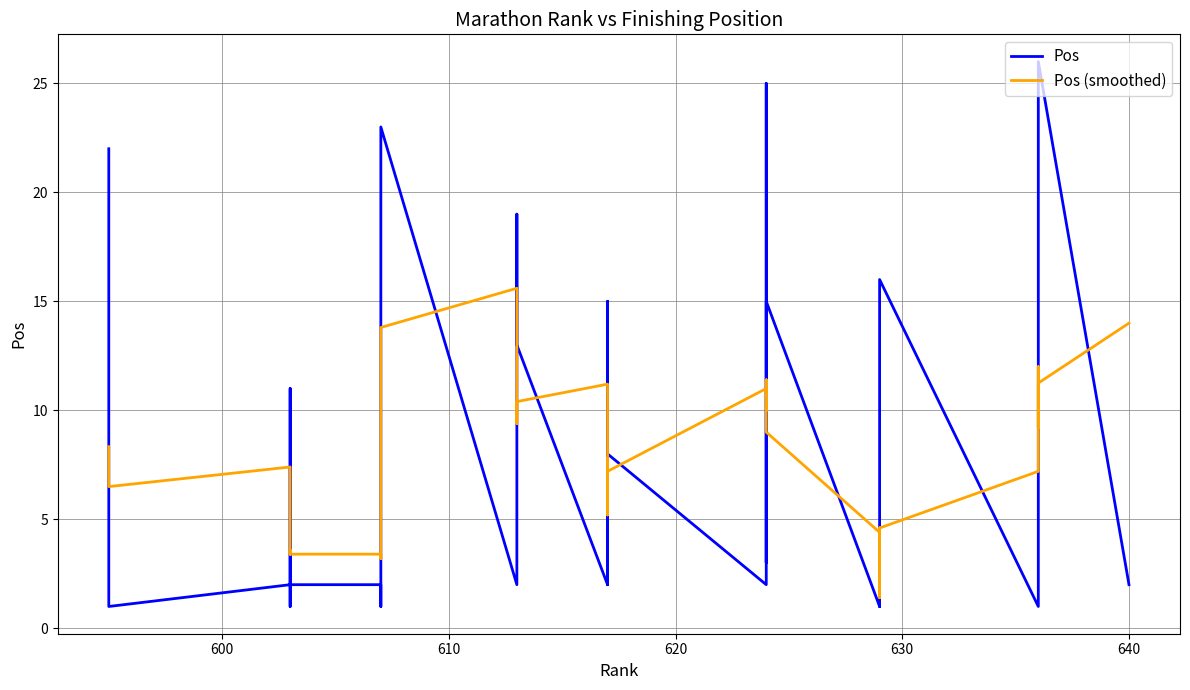

Which series ends up on top after the final intersection of Pos and Pos (smoothed)?

Pos (smoothed)